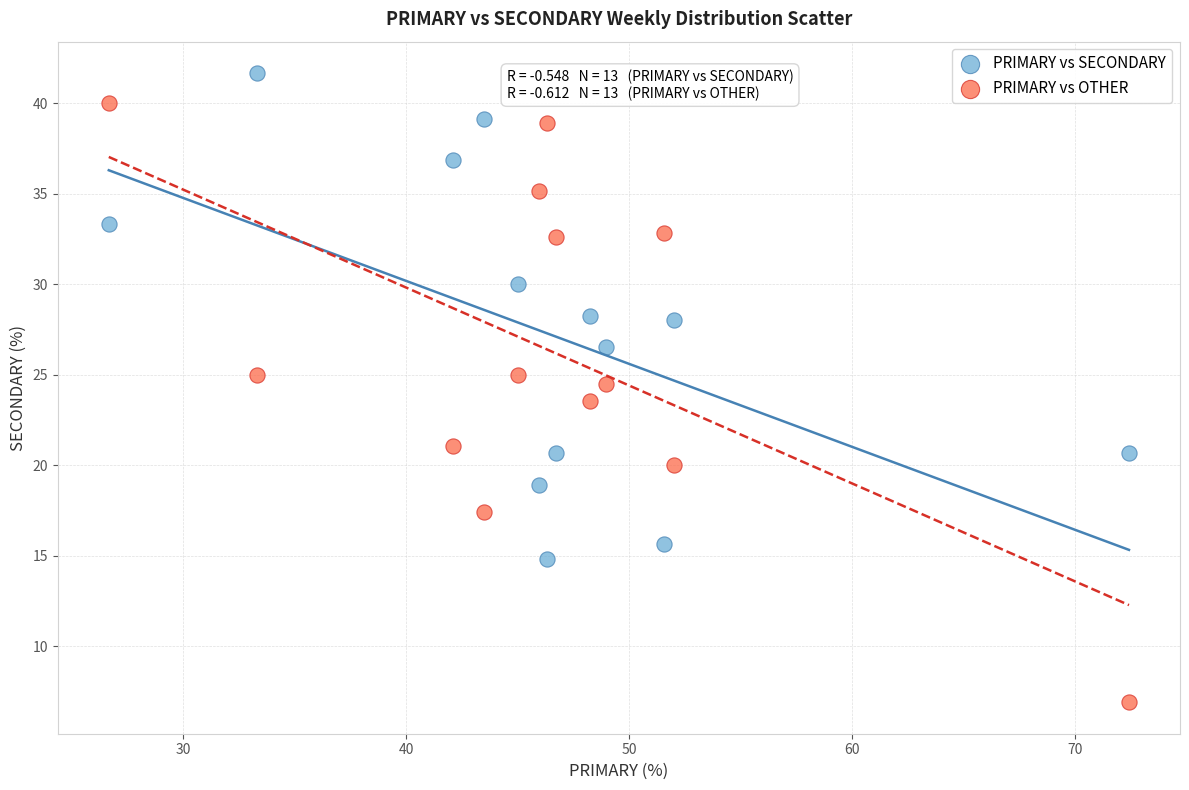

Which series contains the lowest Y value?

PRIMARY vs OTHER